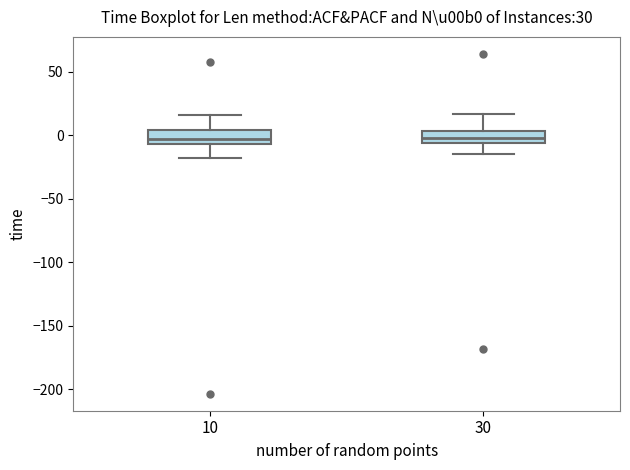

Reading left to right, read every box against the y-axis: the position of its median line, the range the box covers, and the ends of its whiskers. The values are not printed on the chart, so give them approximately, as read against the axis.

10: median -5 (inside the box), box -5 to 5, whiskers -20 to 15
30: median 0, box -5 to 5, whiskers -15 to 15